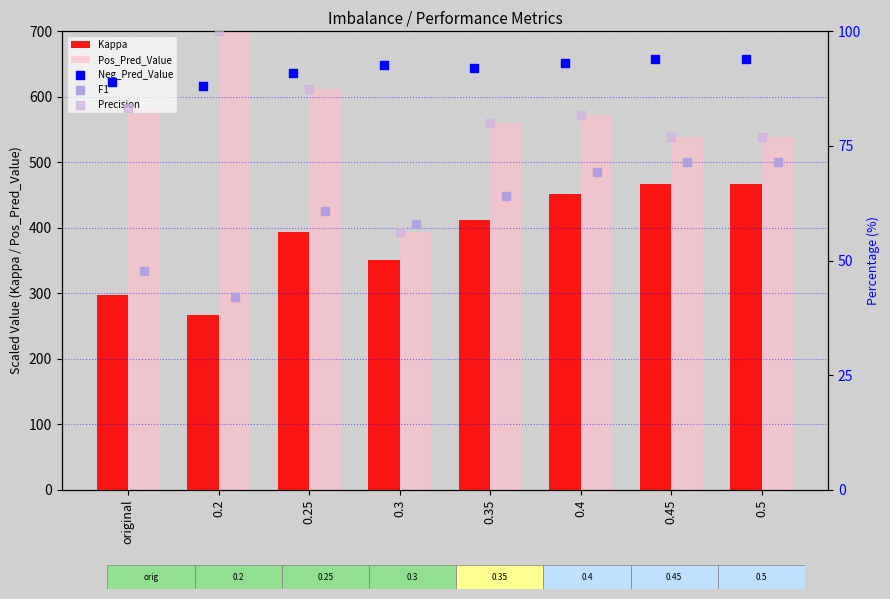

What are all the series names shown in the legend?

Kappa, Pos_Pred_Value, Neg_Pred_Value, F1, Precision